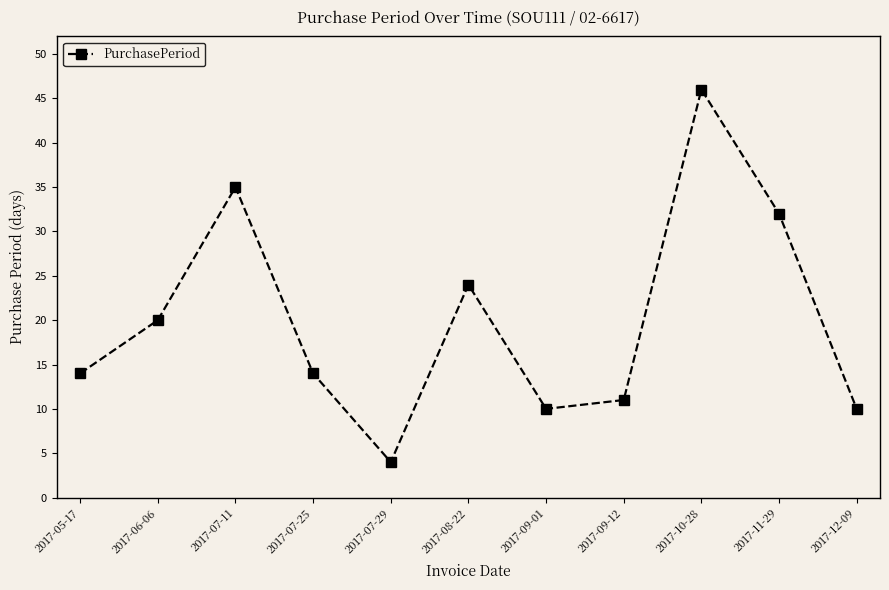

What is the maximum value shown in the chart?

46